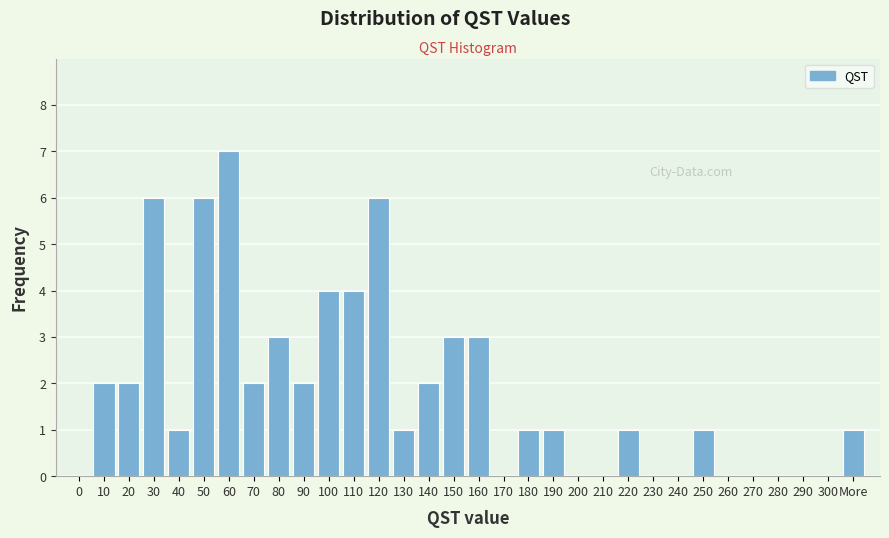

Is it true that the value at 100 is 4?

True